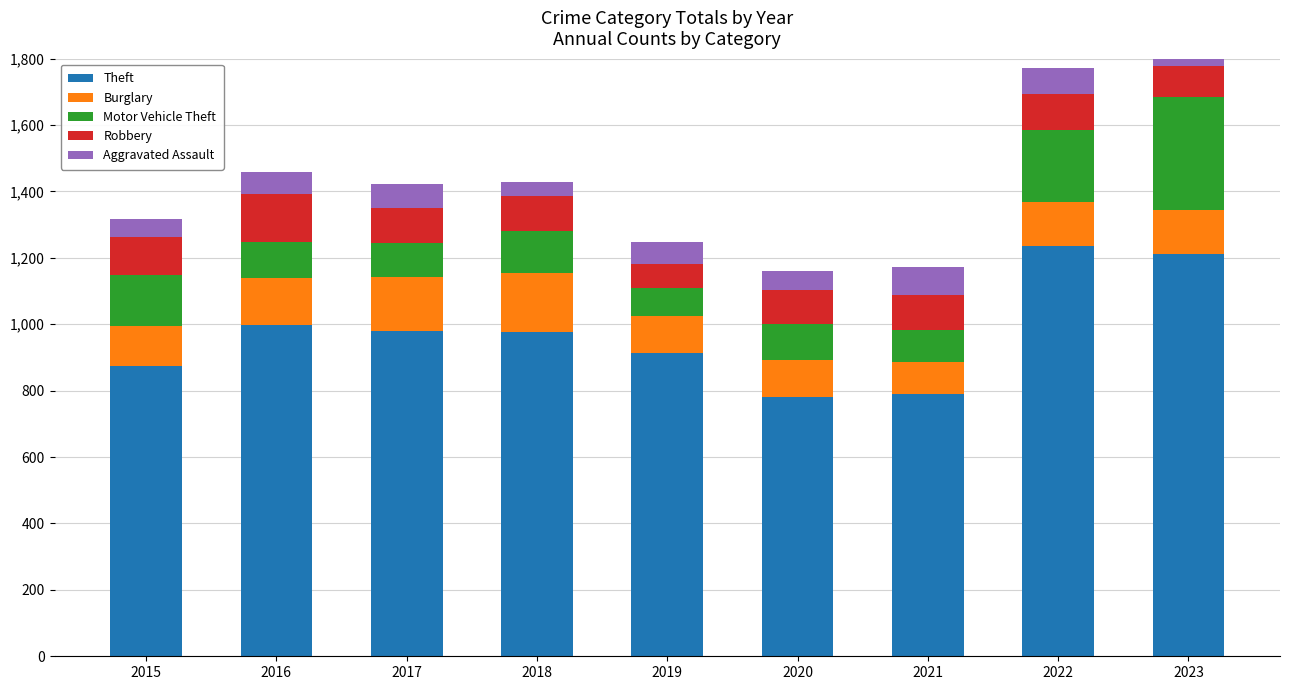

How many bars are there in each group?

5